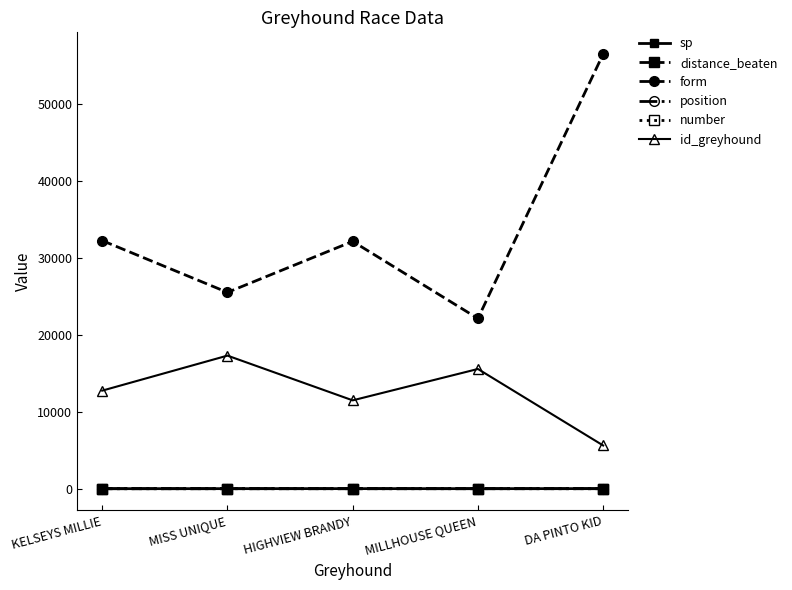

What is the label of the 3rd point from the right?

HIGHVIEW BRANDY